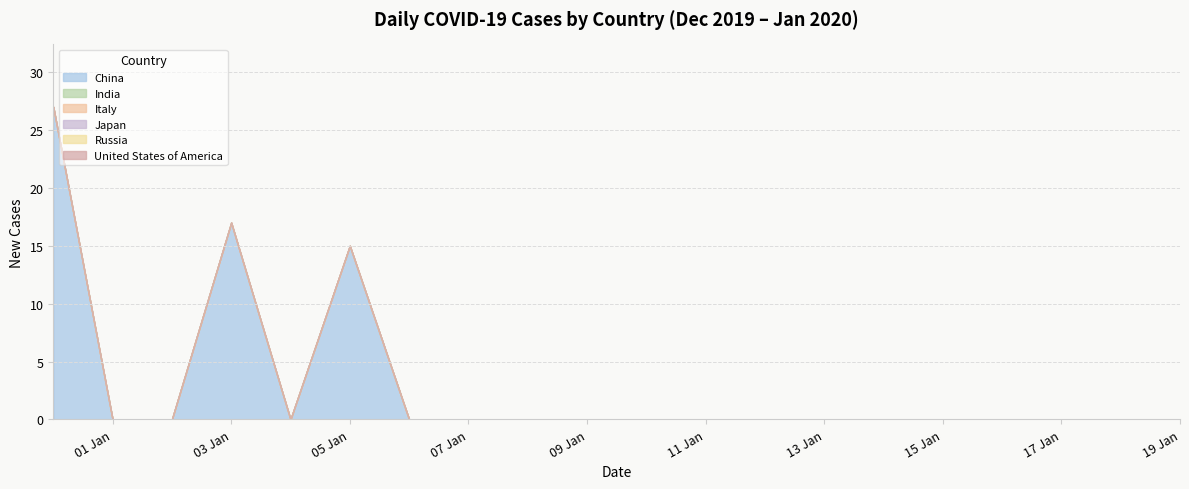

At which category does China reach its first local valley?

04-01-2020